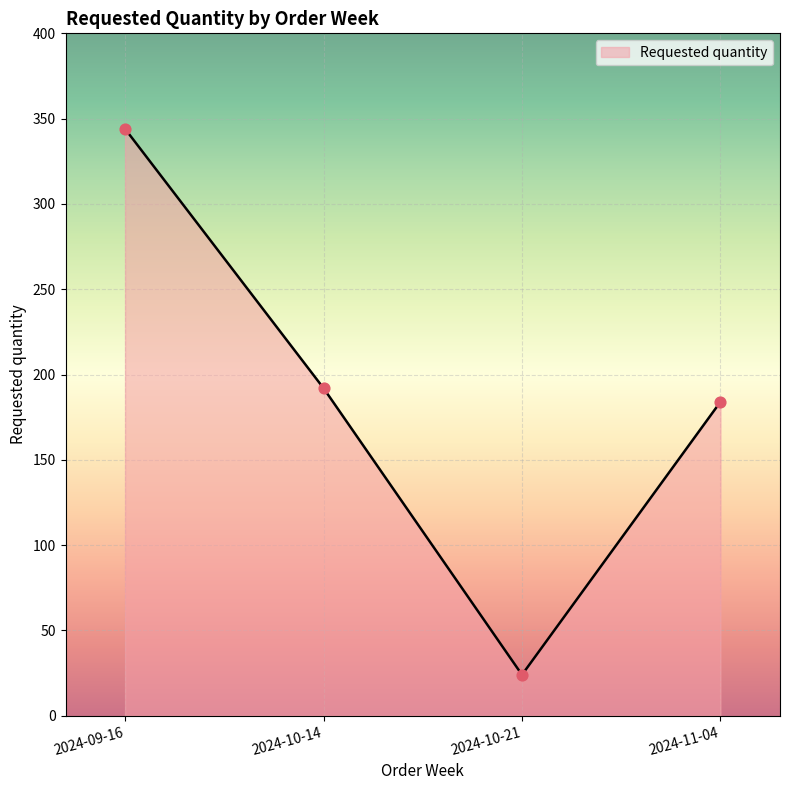

Which has a higher value, 2024-11-04 or 2024-09-16?

2024-09-16